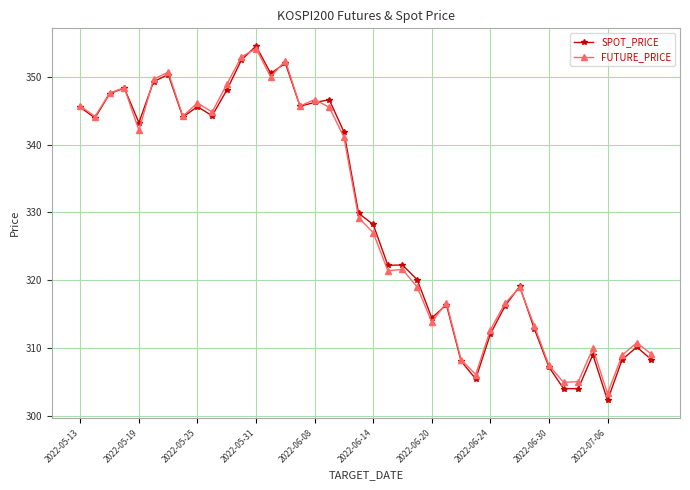

What is the value of the SPOT_PRICE point at the 20th from the left?

329.9